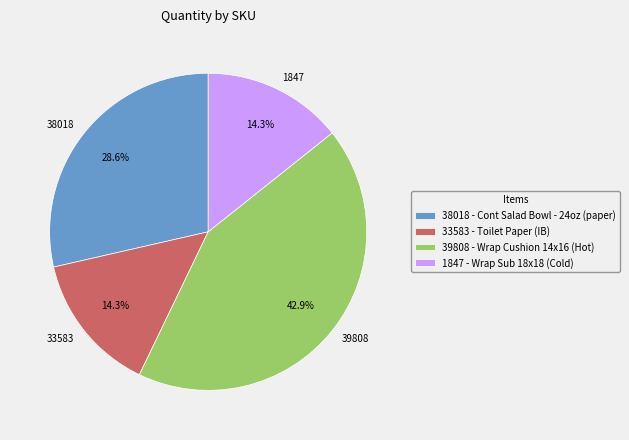

How many slices are in this pie chart?

4